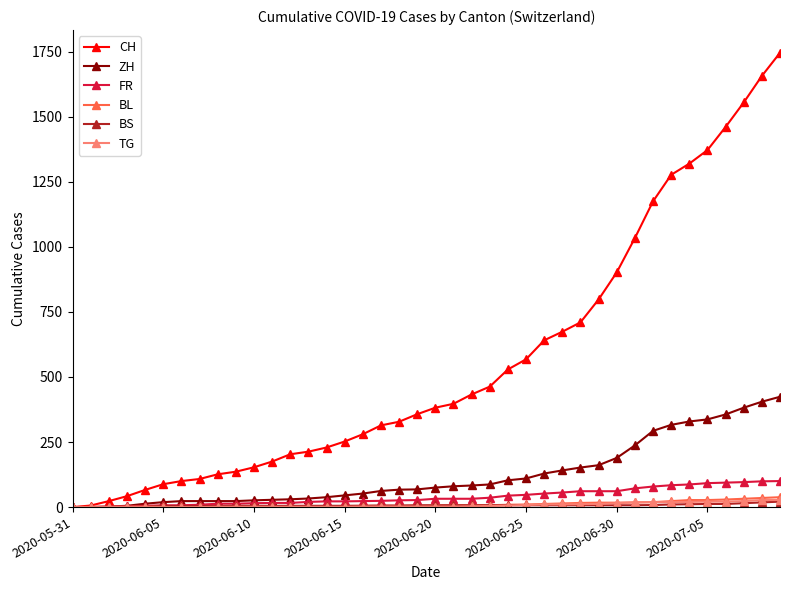

What is the greatest value displayed?

1746